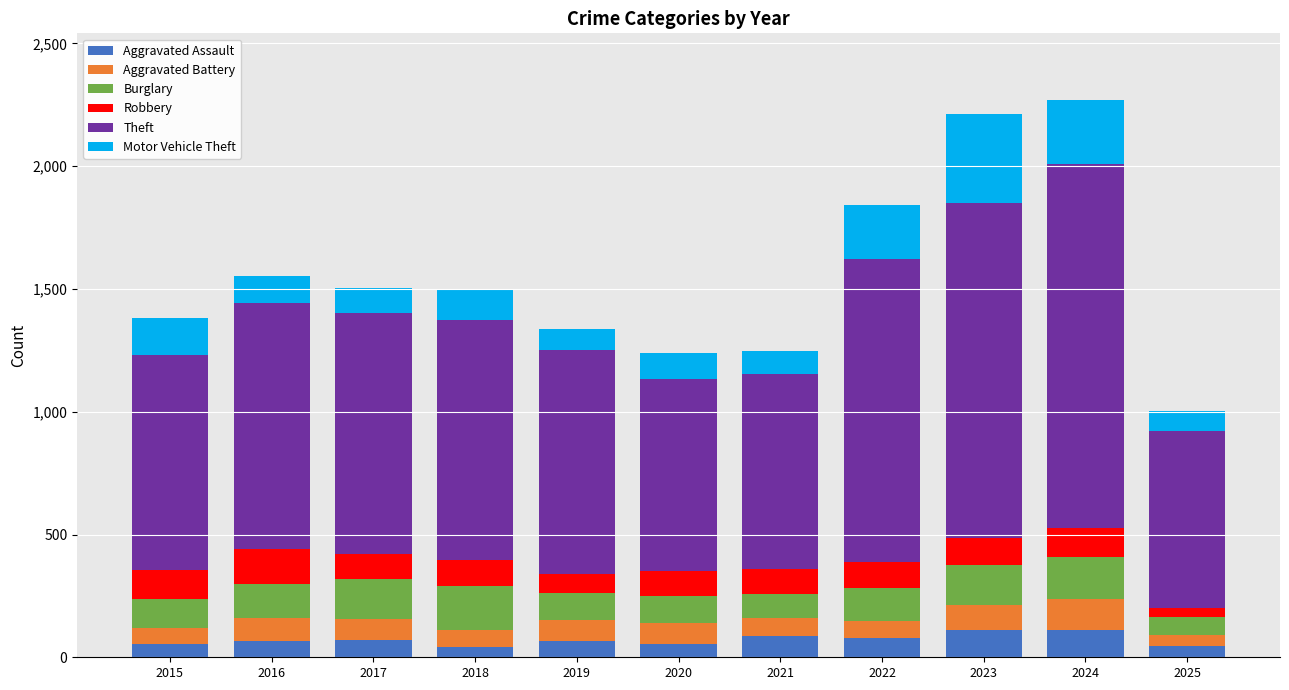

What is the highest value of the Aggravated Assault series?

112